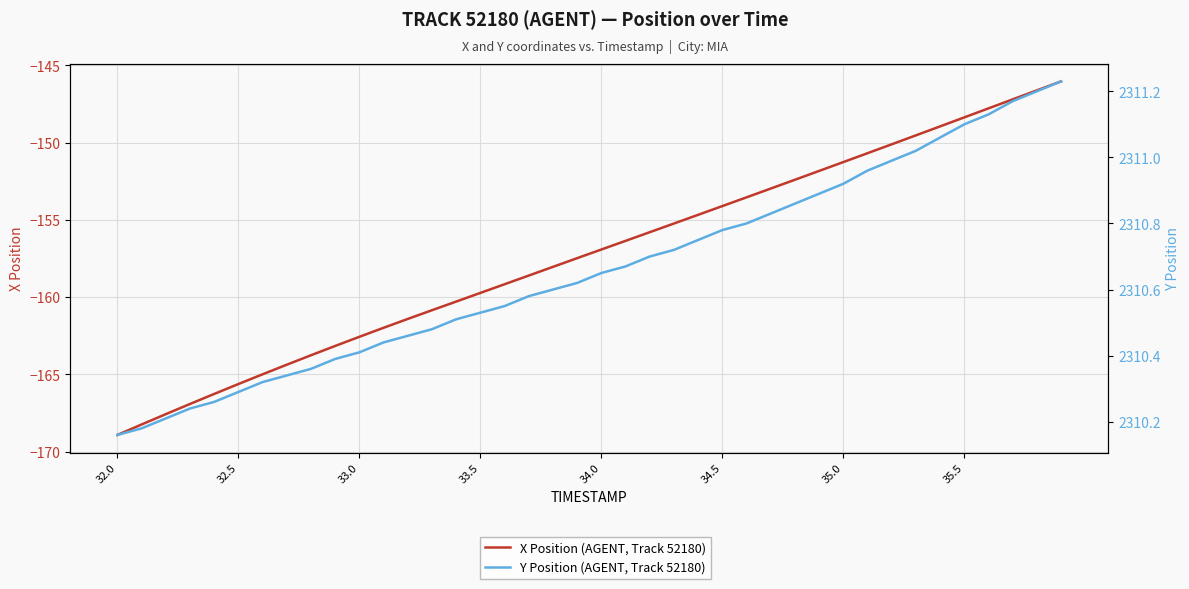

What is the value of the Y Position (AGENT, Track 52180) point at the 40th from the left?

2311.2